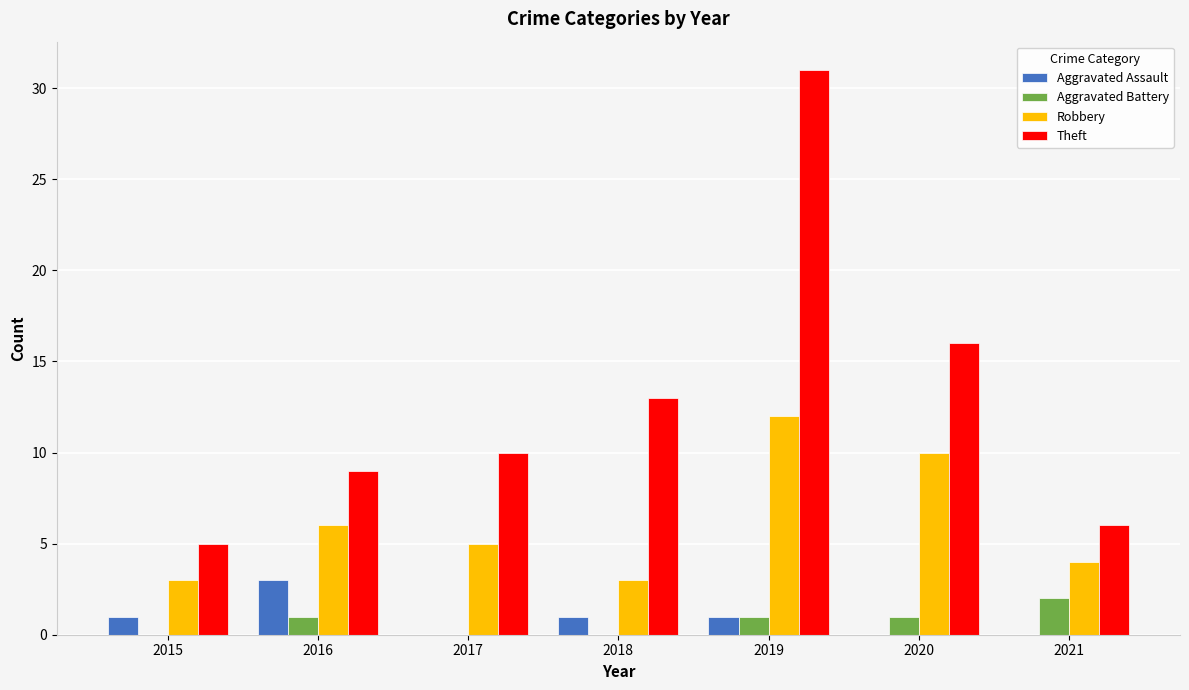

The value of Aggravated Assault at 2019 is 1. True or false?

True